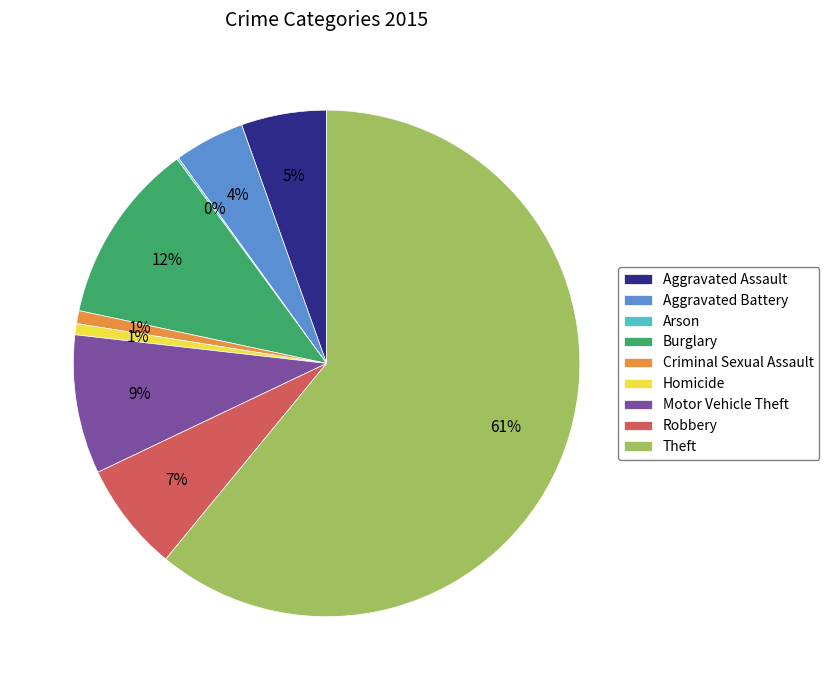

True or false: Theft accounts for 61% of the total.

True